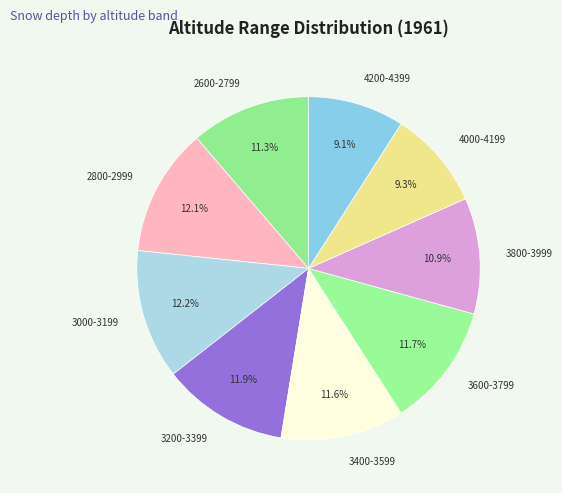

What is the ratio of the value at 2600-2799 to the value at 3400-3599?

1.0